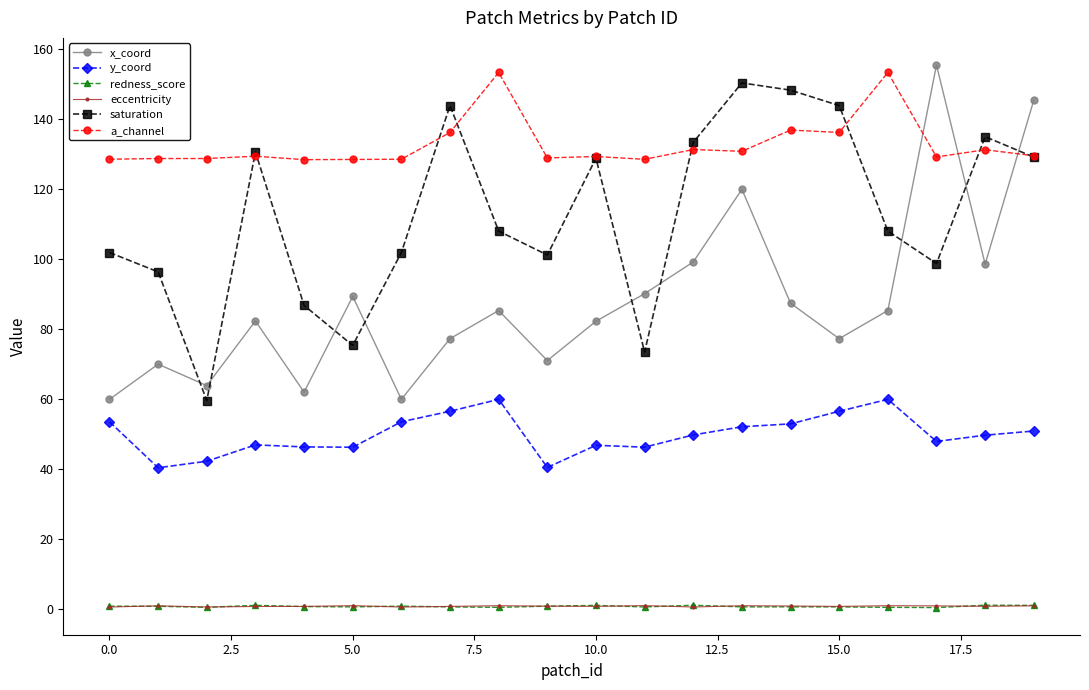

In saturation, how many points are lower than both neighbors (excluding endpoints)?

5